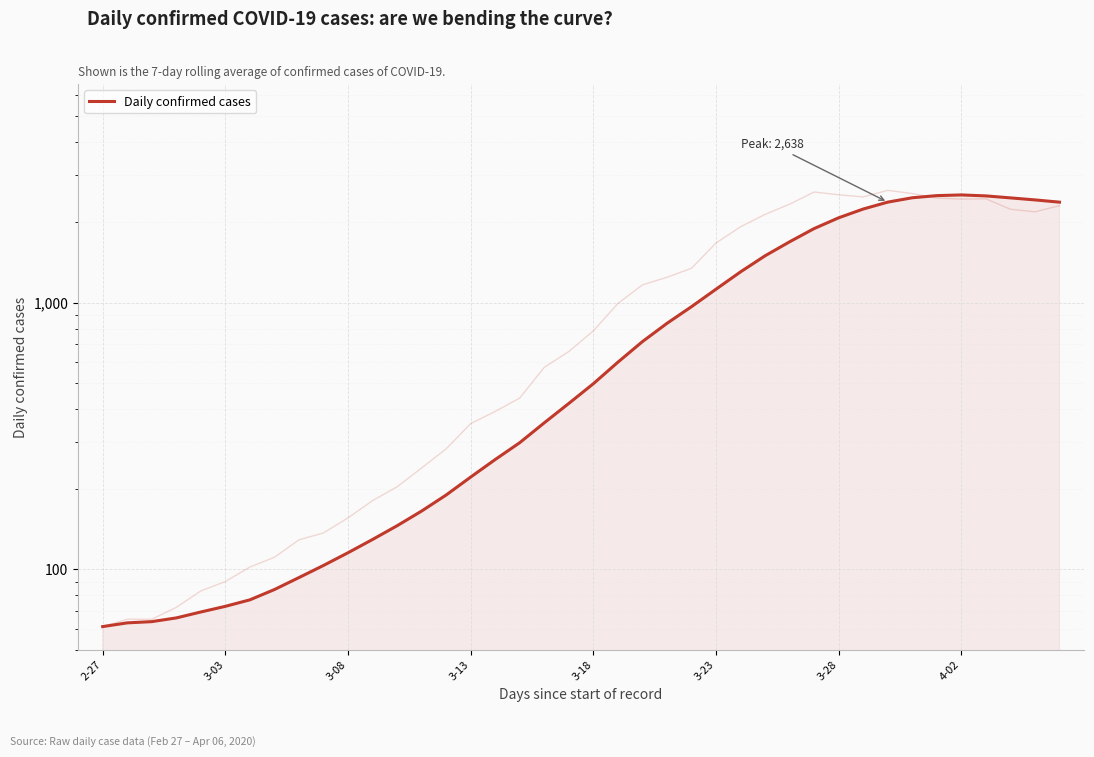

What is the value of the 12th point from the left?

129.4